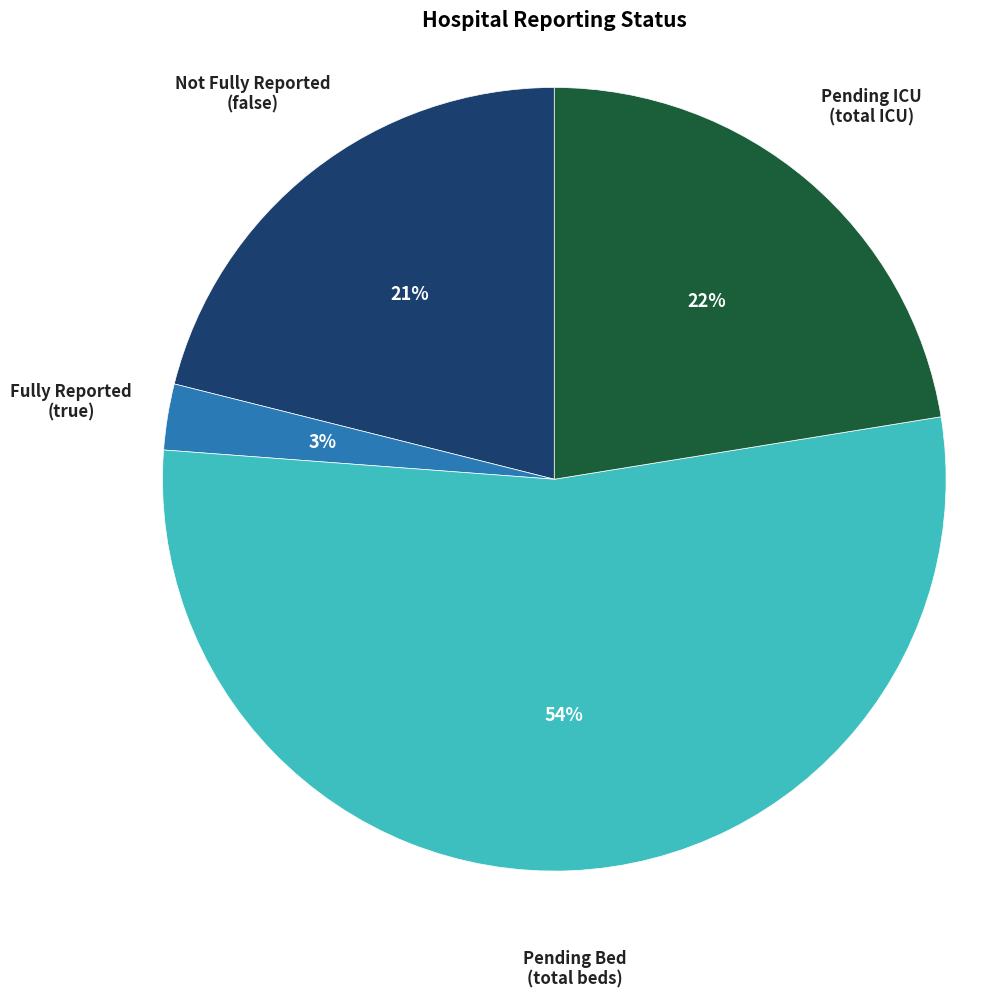

To the nearest percent, what is the average slice percentage?

25%